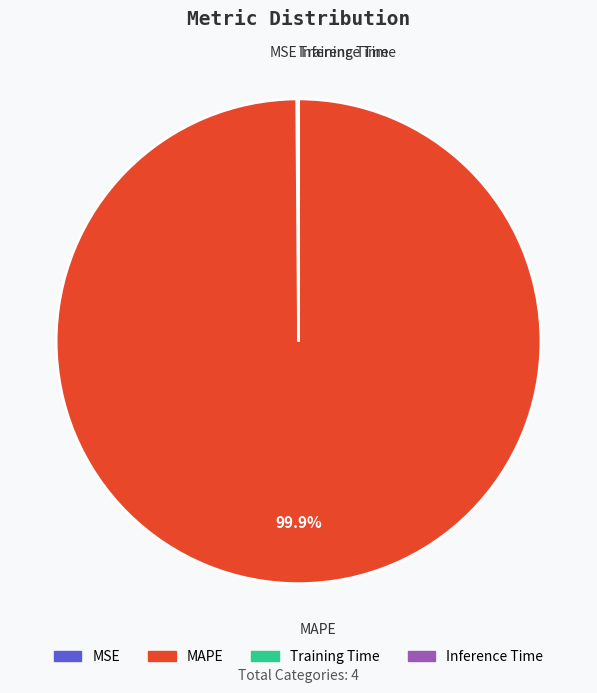

What is the majority slice?

MAPE